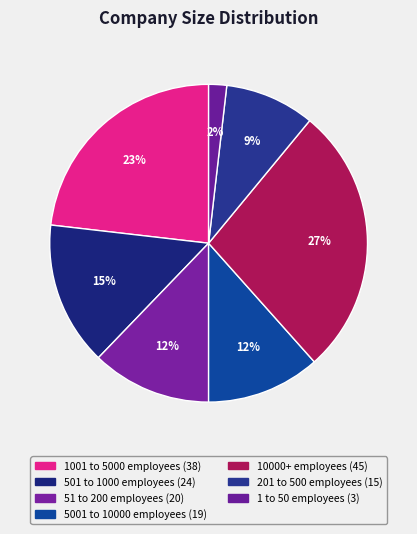

Is the sum of 51 to 200 employees and 5001 to 10000 employees greater than half?

No